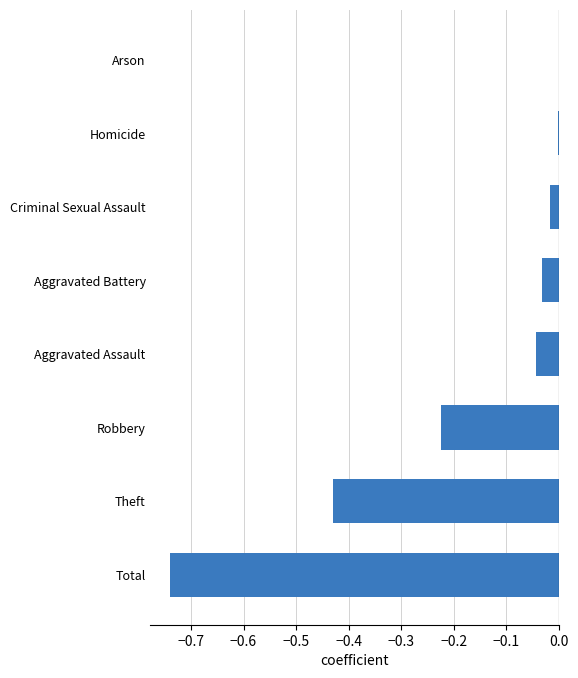

True or false: the data shows -0.0 at Aggravated Battery.

True